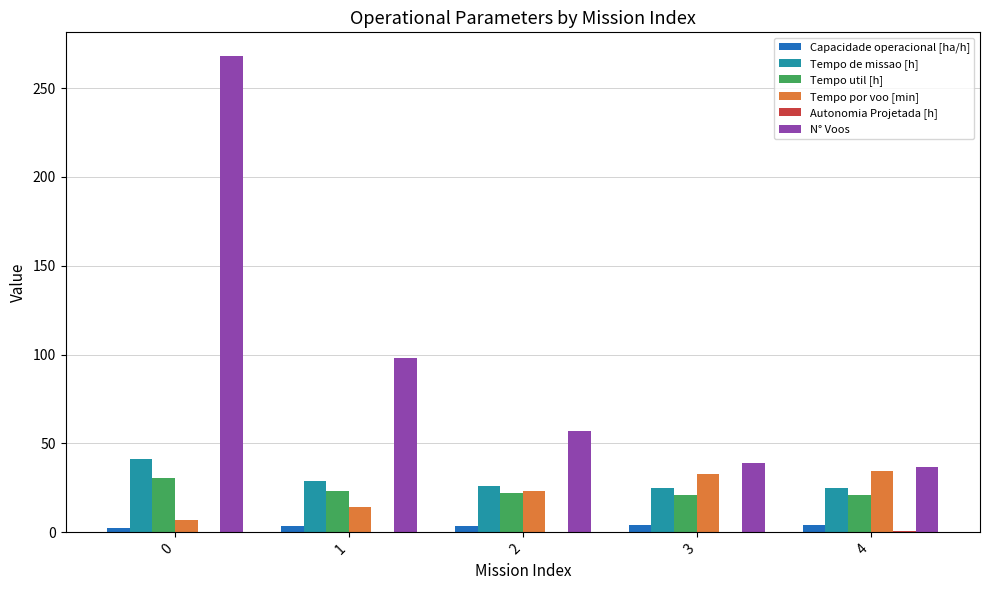

Which series has the largest total across all categories?

N° Voos